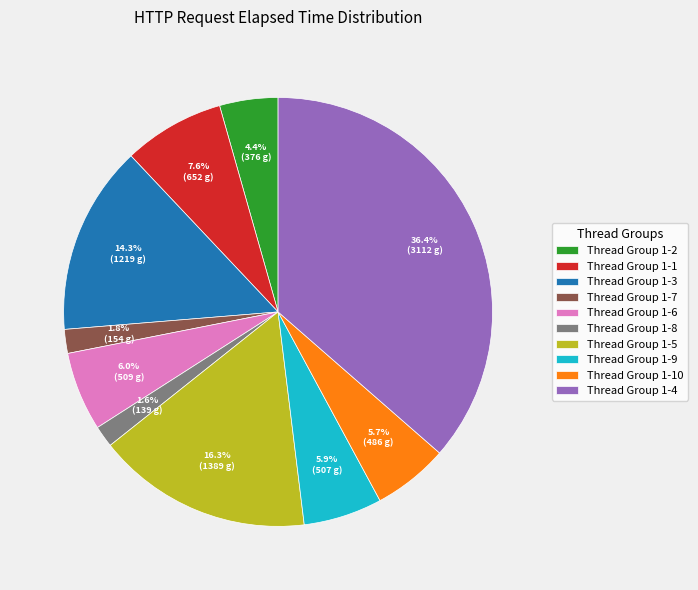

Count the number of slices in the pie.

10